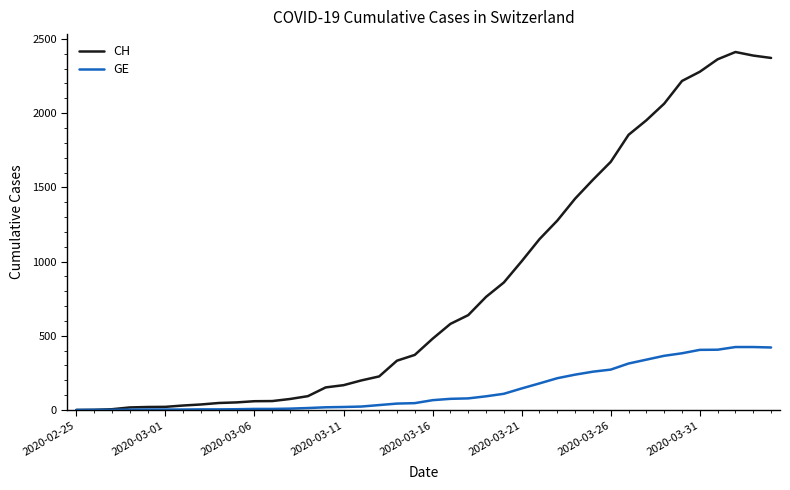

Which series has the largest total across all categories?

CH